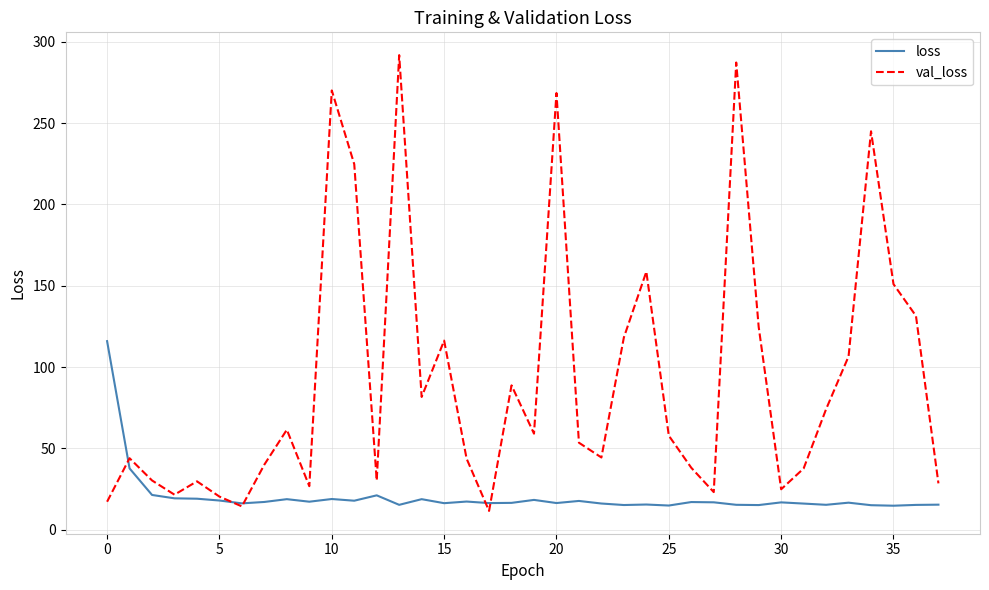

What is the sum of all loss values?

762.1